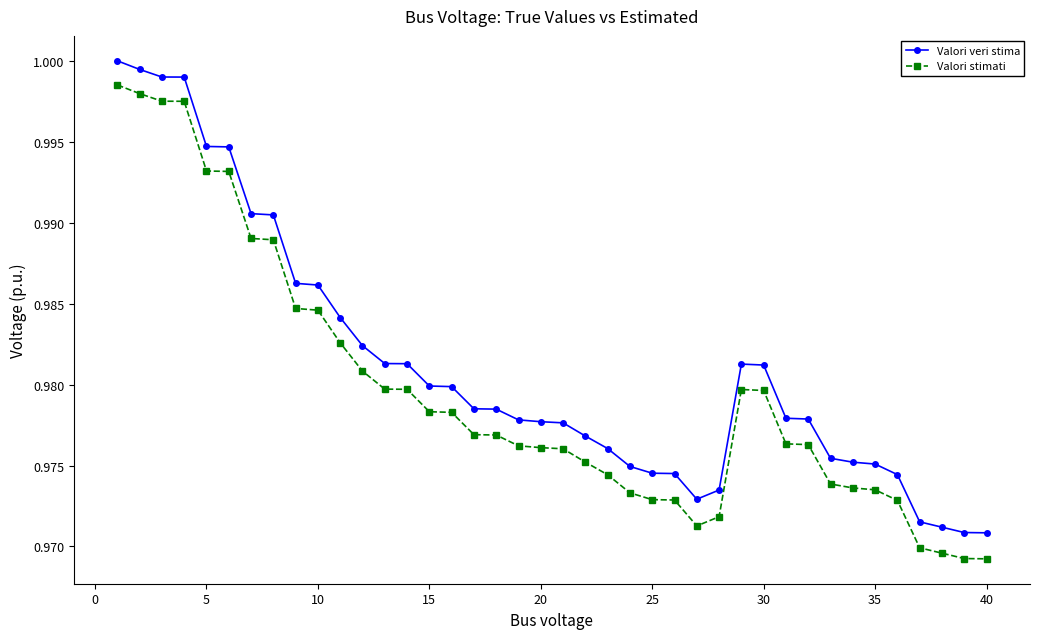

List the series in order of their peak value, highest first.

Valori veri stima, Valori stimati